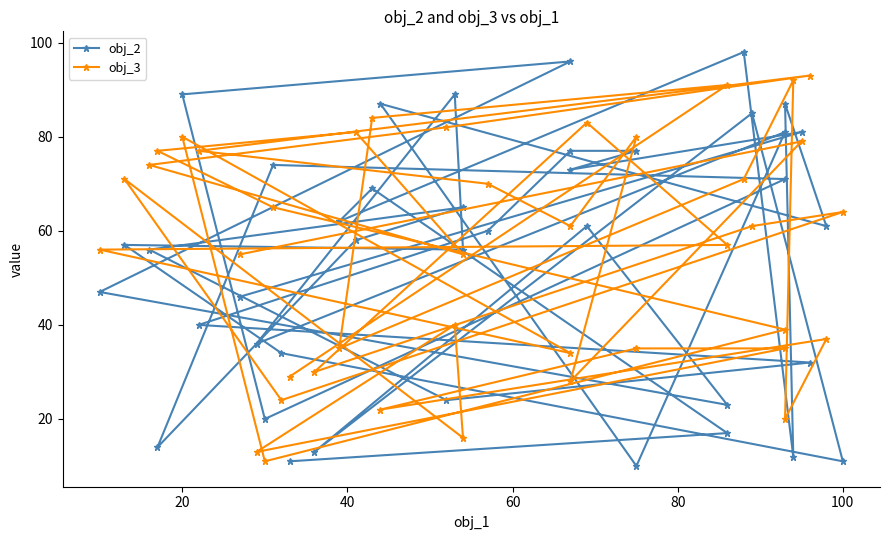

At which label does obj_2 first exceed 60?

20